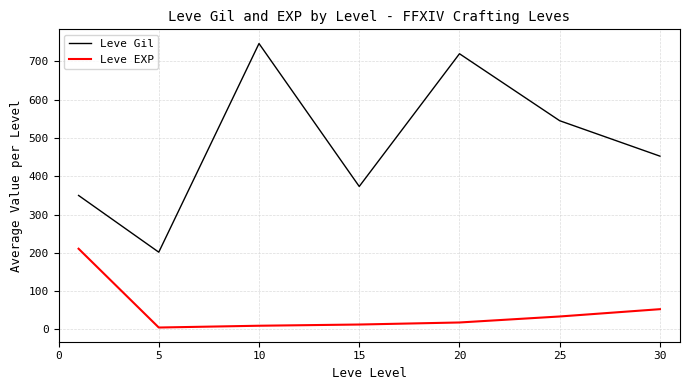

Which series has the widest spread of values?

Leve Gil